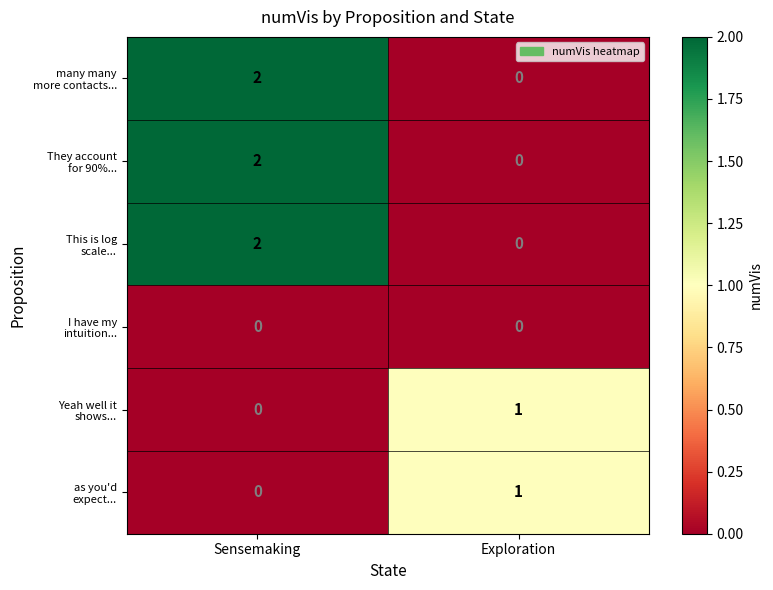

What is the total value across all series at Sensemaking?

6